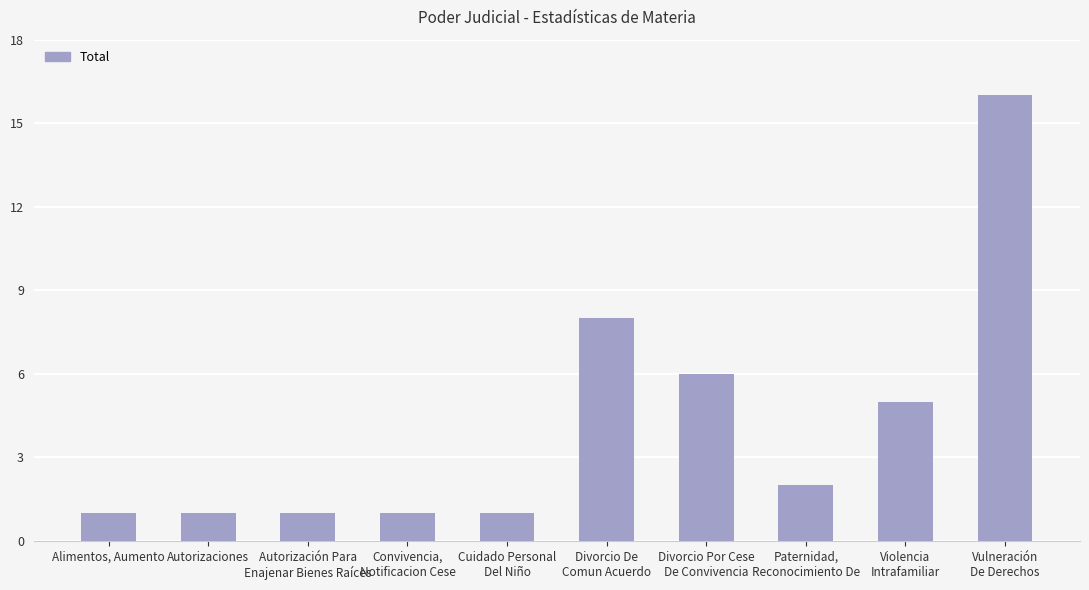

At which label does the data first exceed 2?

Divorcio De
Comun Acuerdo